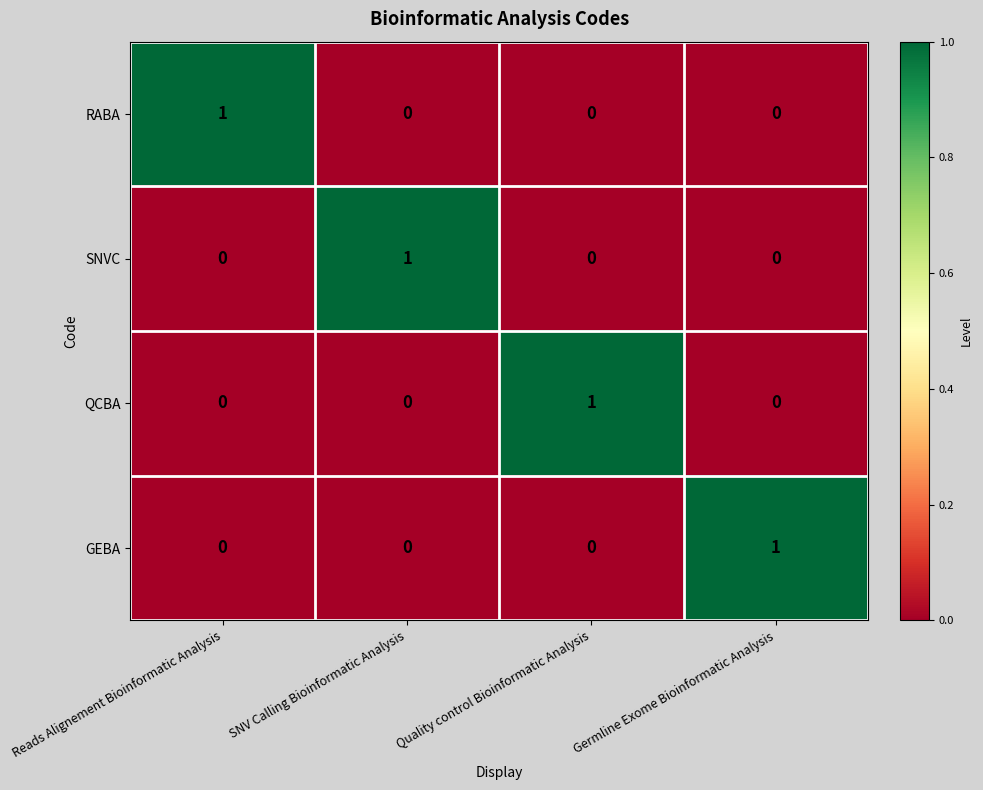

At how many categories does at least one series exceed 0?

4